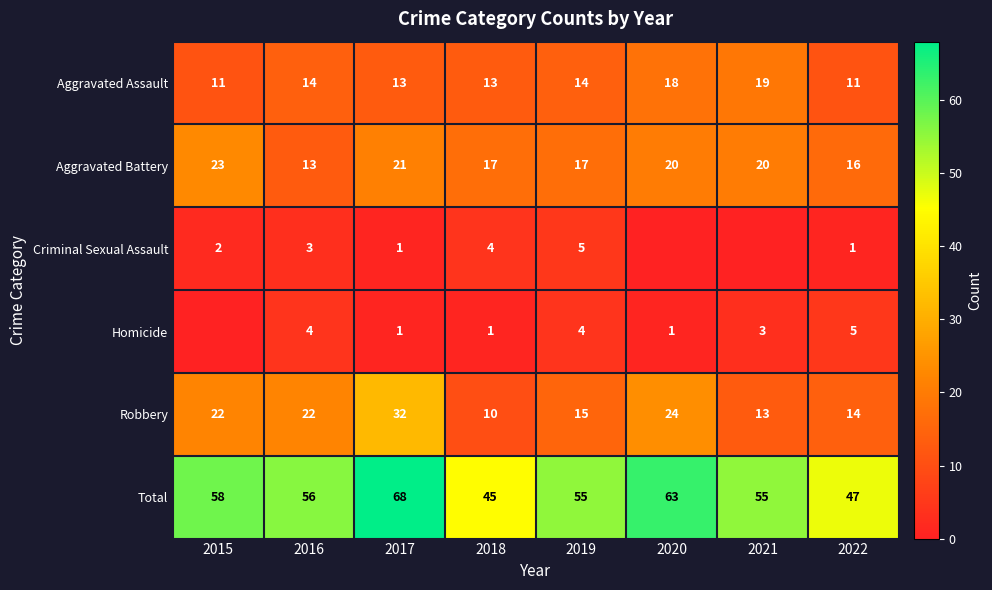

At which category is the sum across all series the highest?

2017